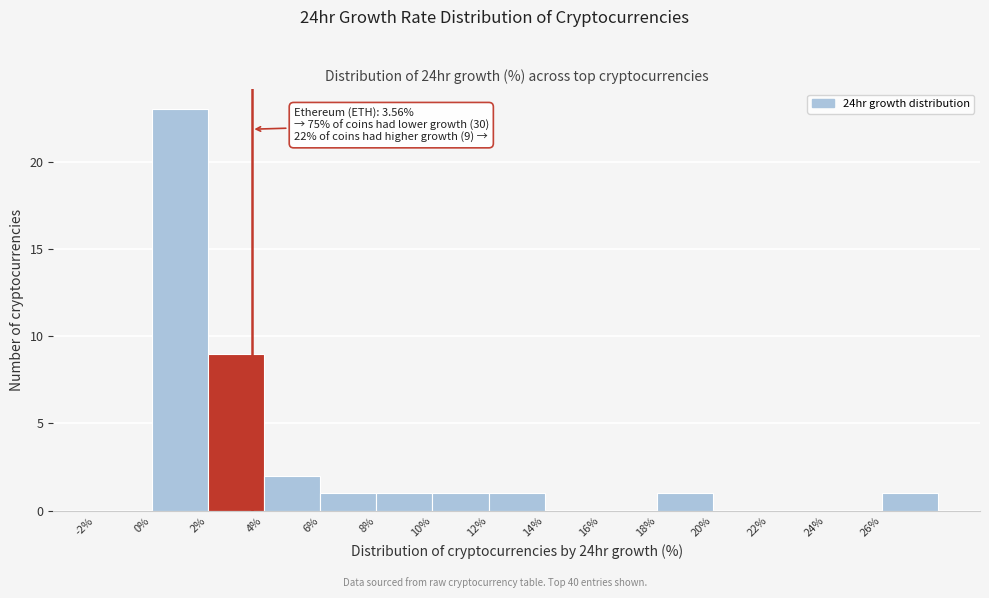

Which range on the x-axis has the tallest bar?

0 to 2